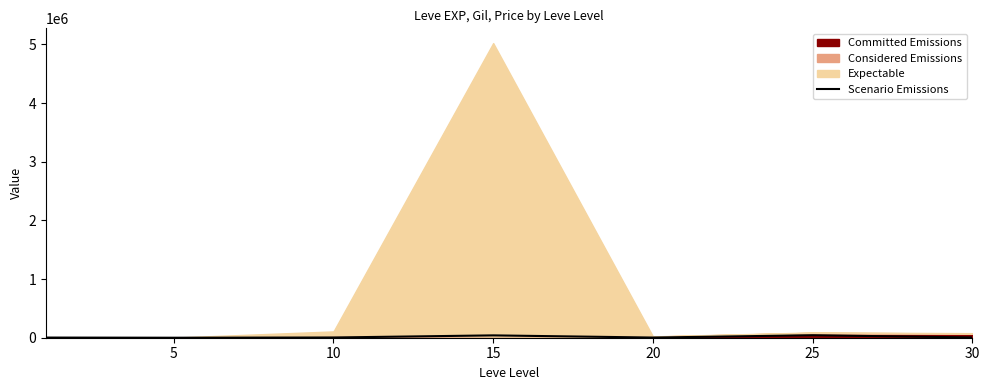

How many interior local valleys (lower than both neighbors) does the data have?

2